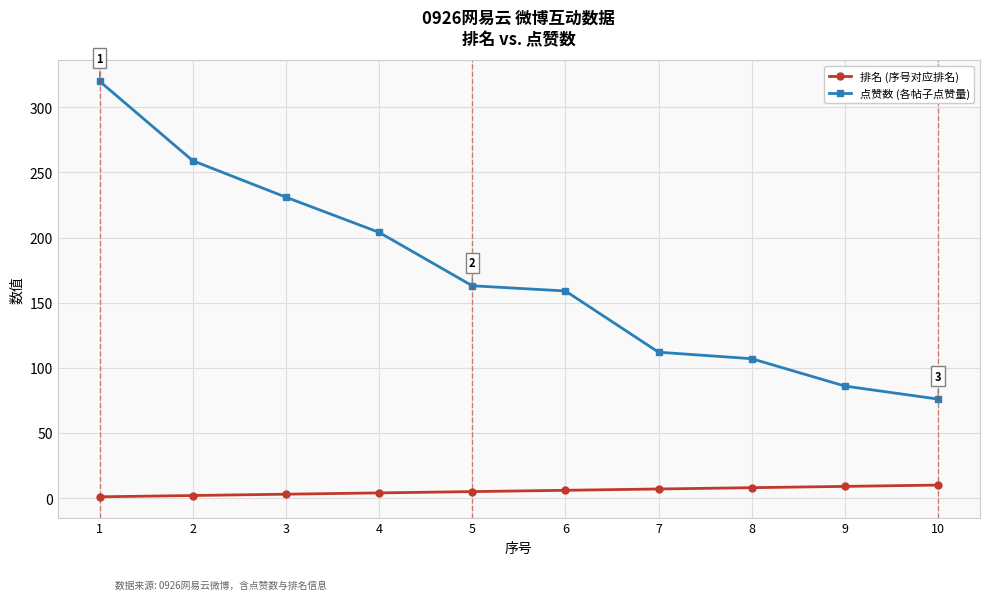

Count the number of categories in the chart.

10